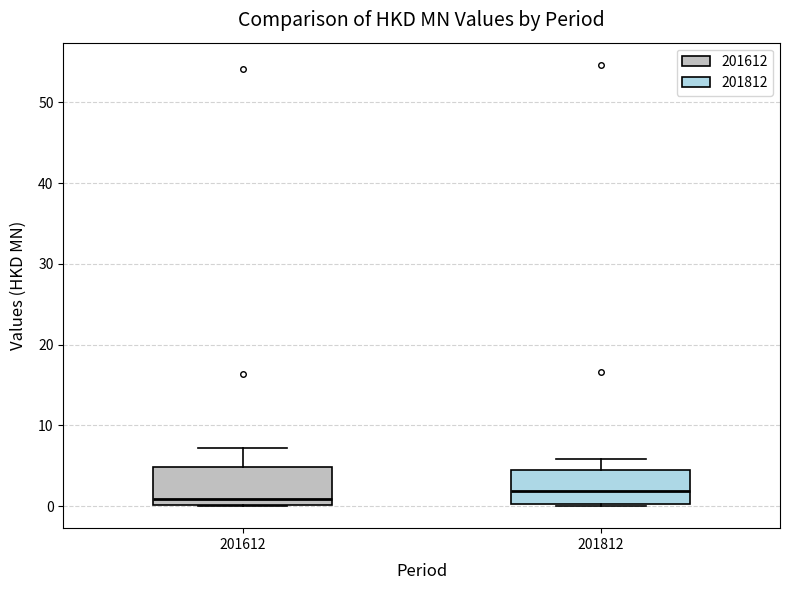

Which box's median line is the lowest?

201612